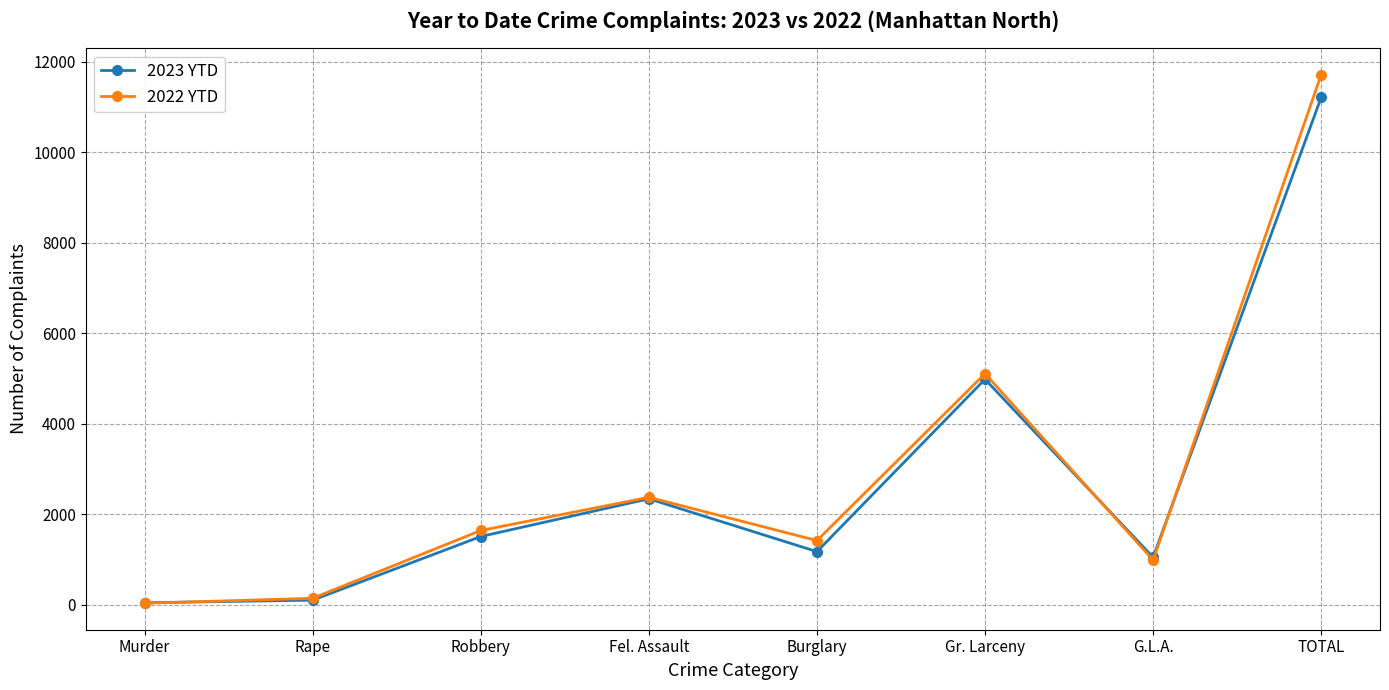

What is the sum of the 2023 YTD values at Burglary and Murder?

1221